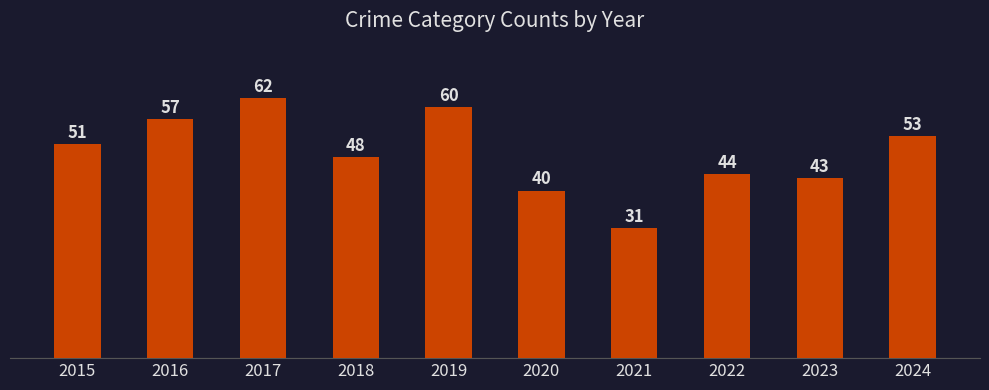

Approximately how many times larger is the value at 2019 compared to 2021?

1.9